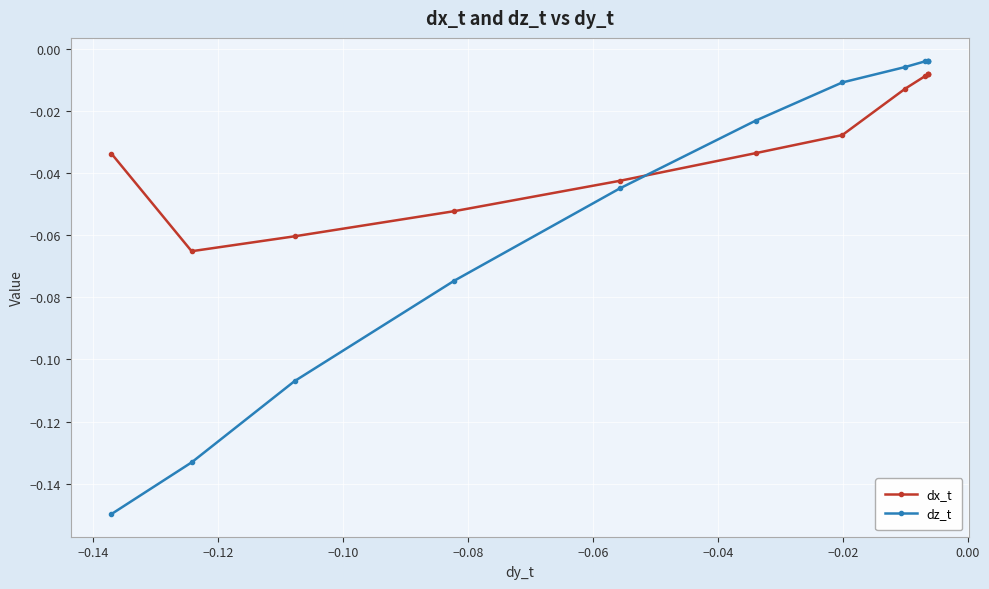

List the series in order of their overall mean, highest first.

dx_t, dz_t